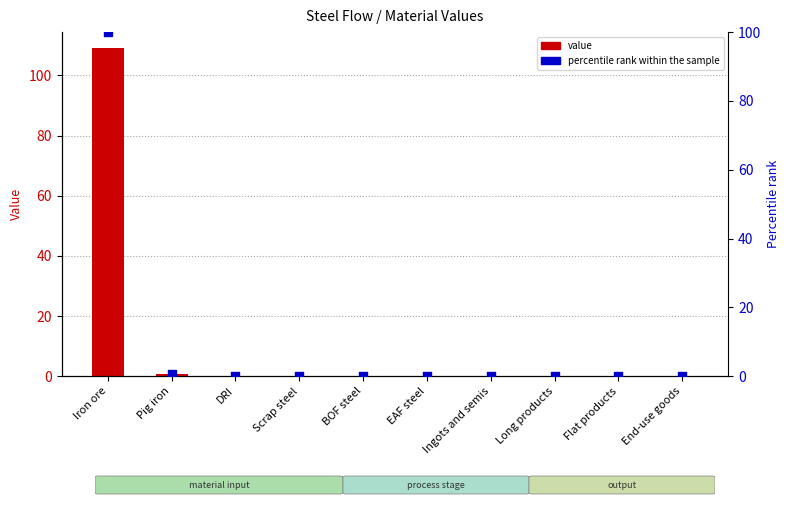

Is the value of value at Pig iron greater than the value of percentile rank within the sample at Ingots and semis?

Yes